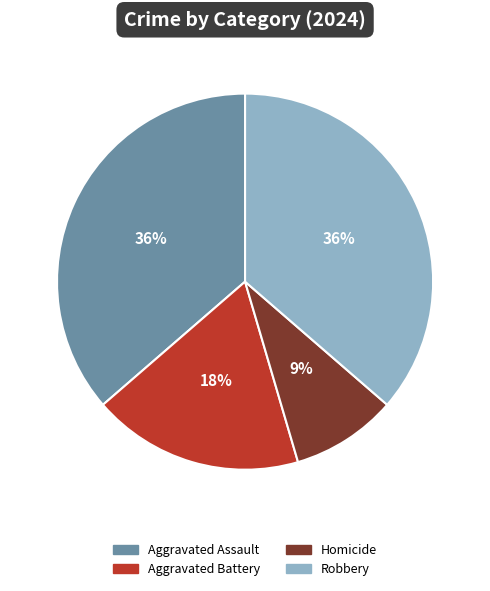

To the nearest percent, what percentage of the pie is Aggravated Battery?

18%